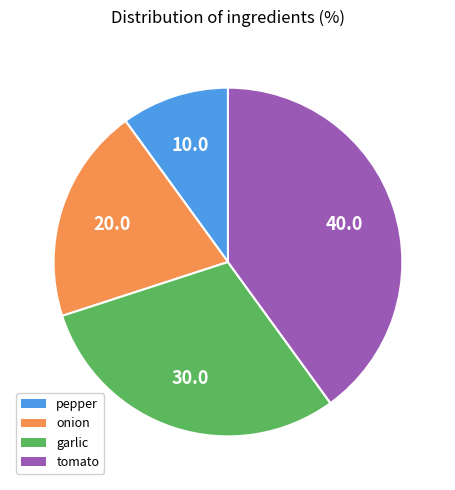

Is the sum of tomato and garlic greater than half?

Yes